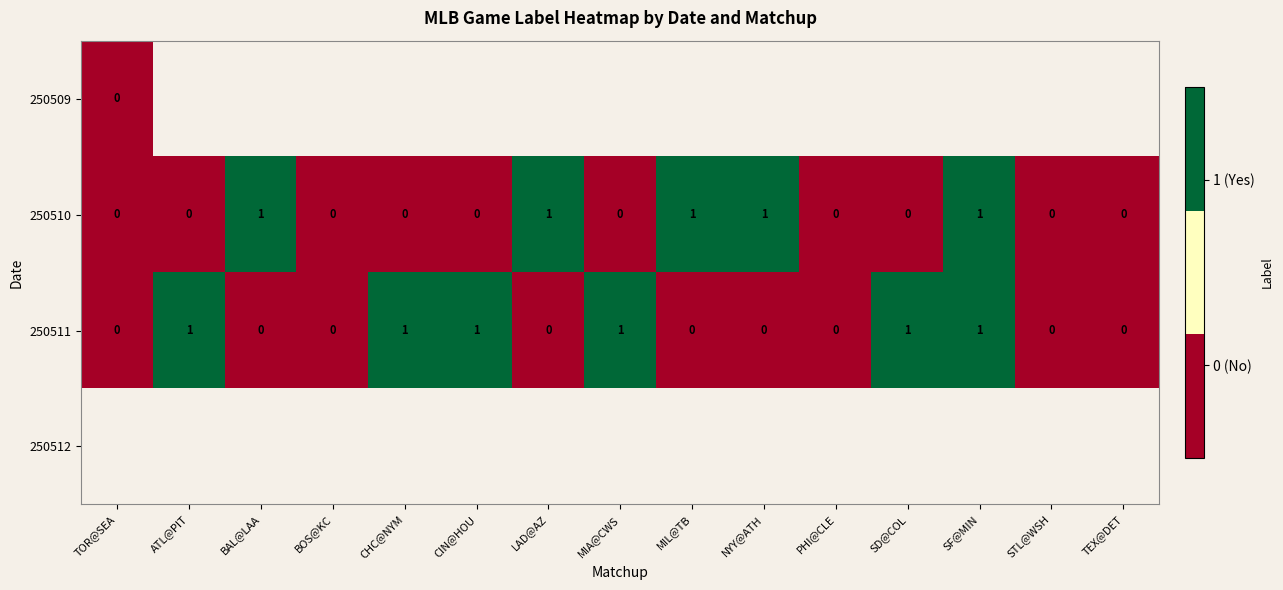

The value of 250510 at BOS@KC is -0.5. True or false?

False